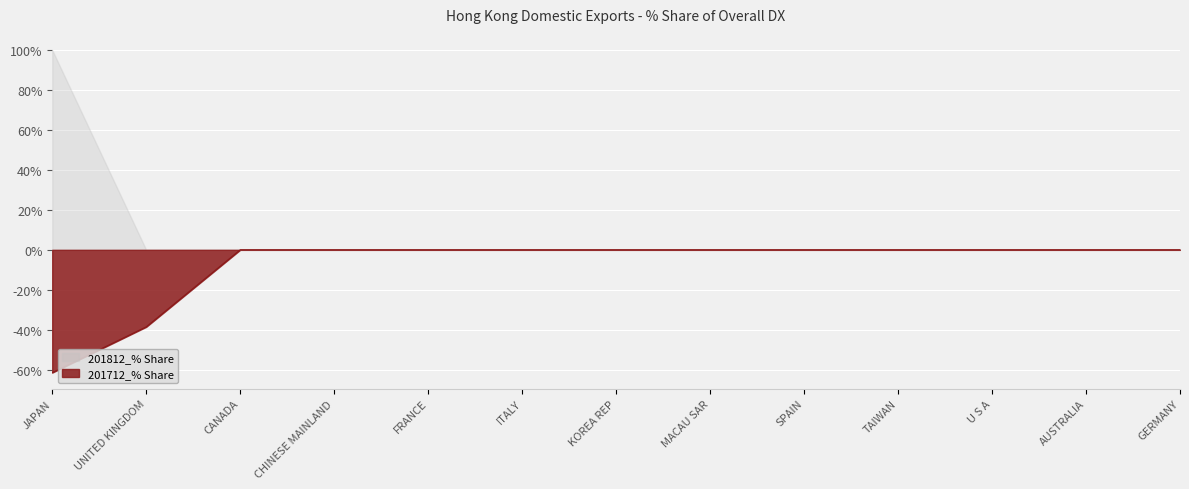

How many lines are shown in the chart?

2